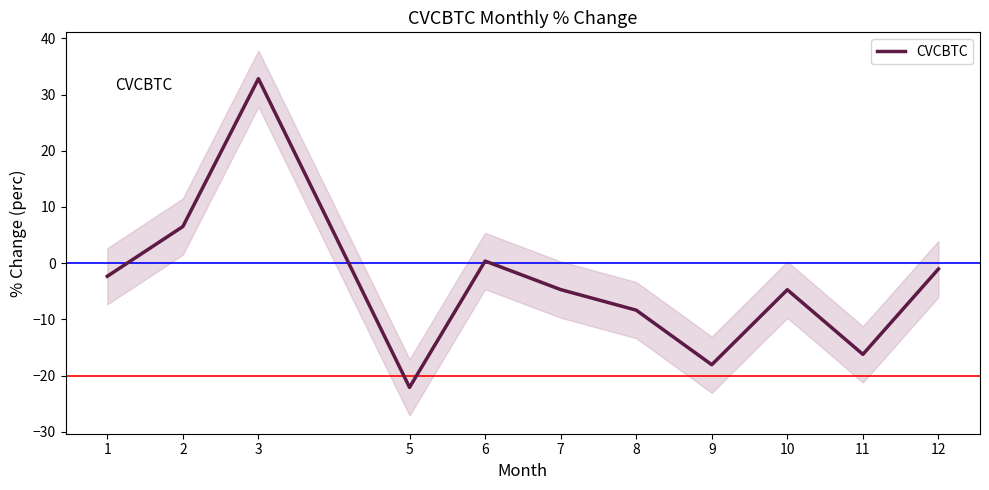

Where is the data nearest to the value 5?

2